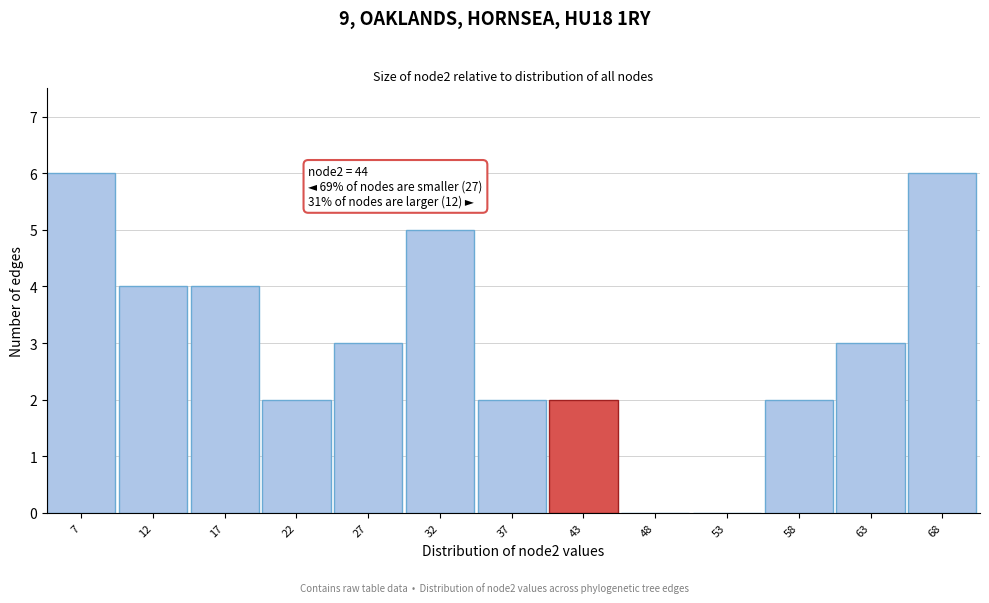

Reading right to left, list all the values displayed in this chart.

68=6	63=3	58=2	53=0	48=0	43=2	37=2	32=5	27=3	22=2	17=4	12=4	7=6